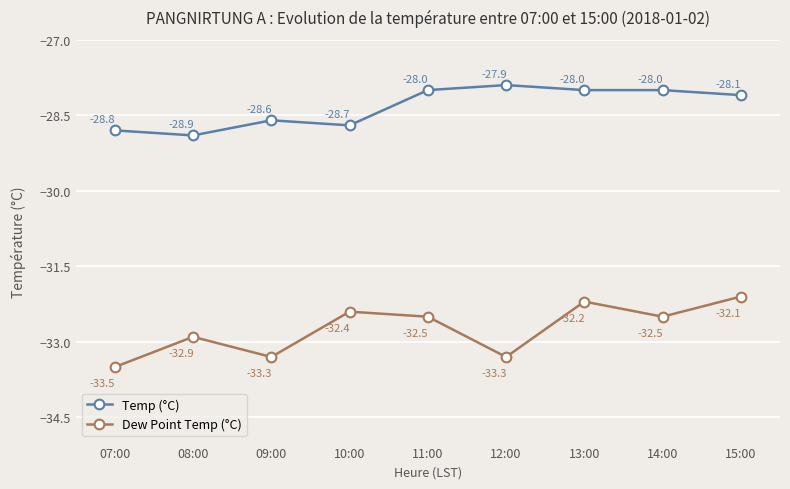

Which category has the highest value across all series?

12:00